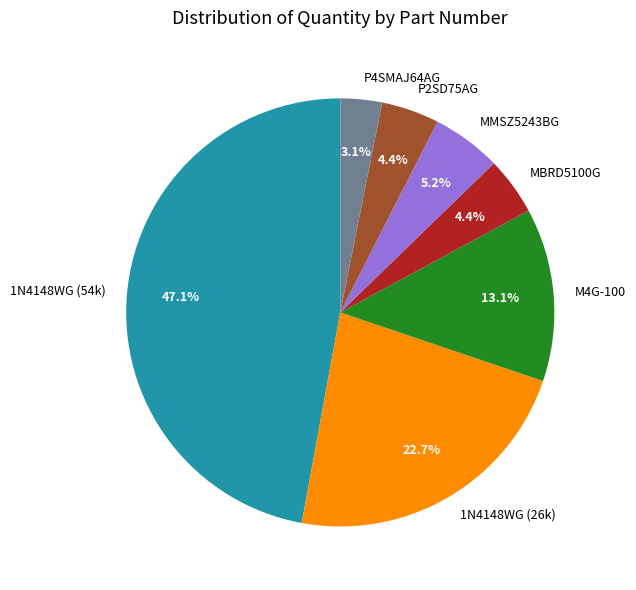

Is P2SD75AG the majority of the pie?

No